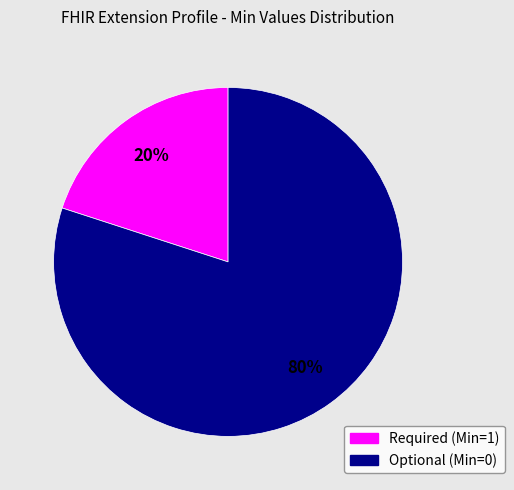

To the nearest percent, what is the average slice percentage?

50%